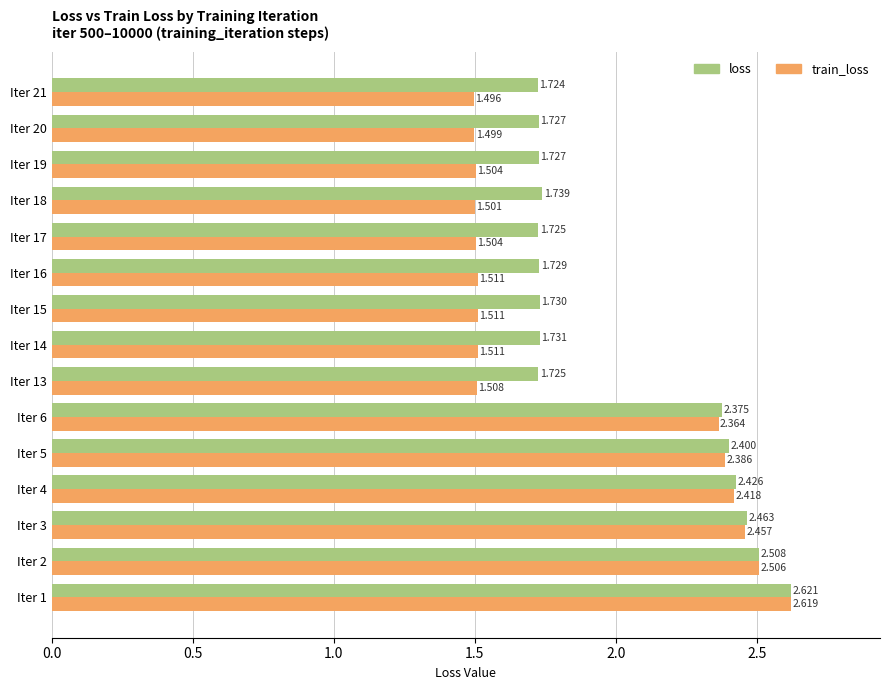

Rank the series at Iter 13 from lowest to highest value.

train_loss, loss